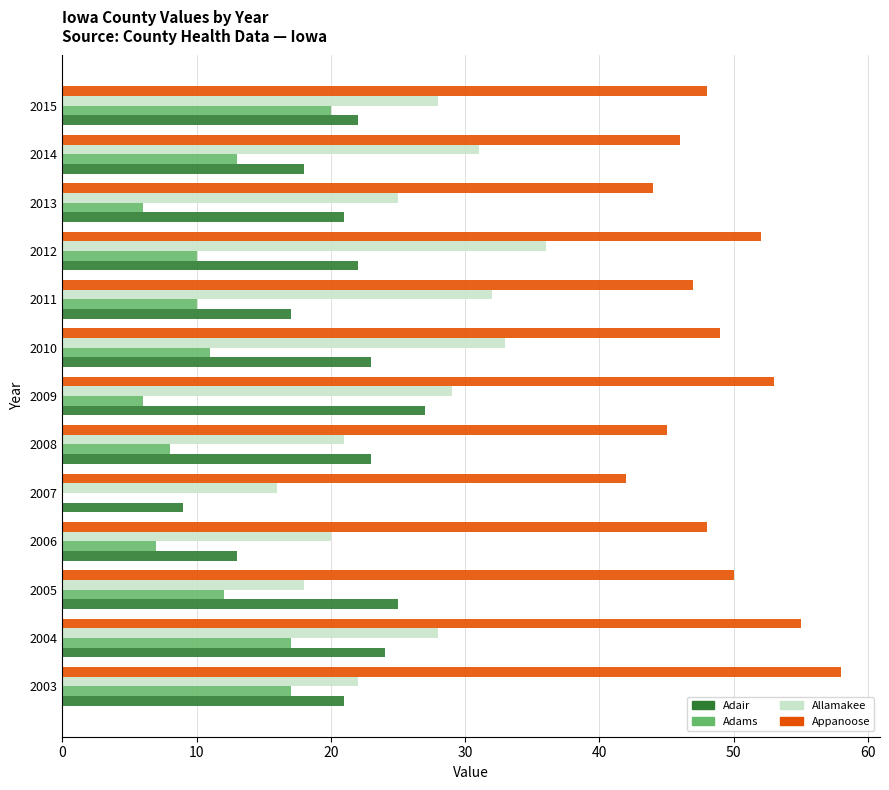

Between 2013 and 2015, which series saw the biggest shift?

Adams